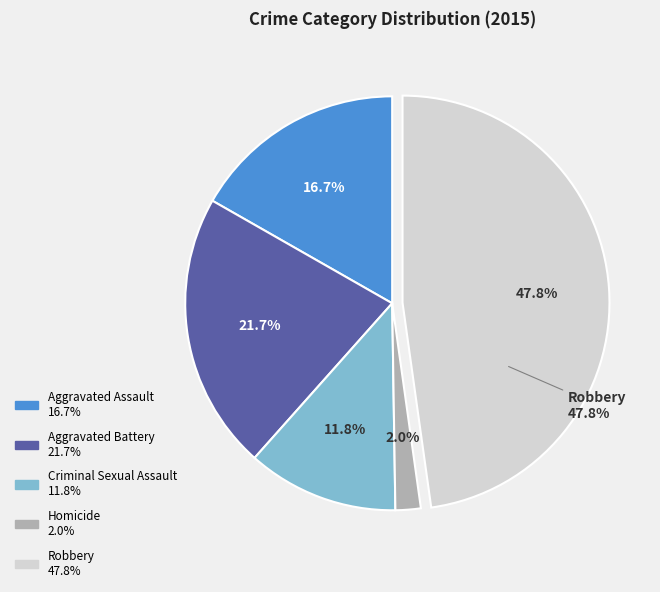

How many segments does this pie chart have?

5